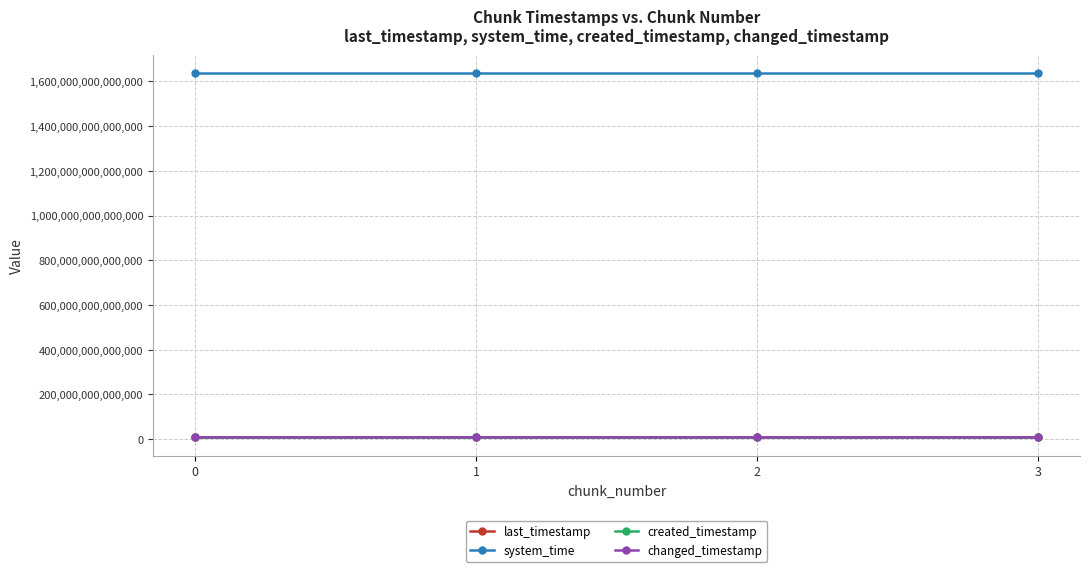

The value of changed_timestamp at 3 is 4251794133186. True or false?

False